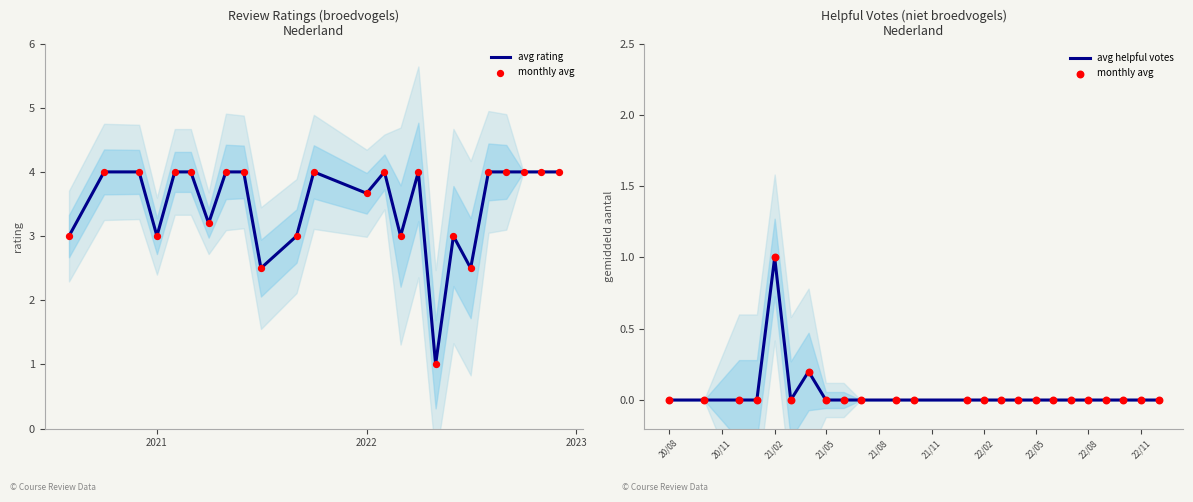

Which series reaches the maximum Y coordinate?

avg rating